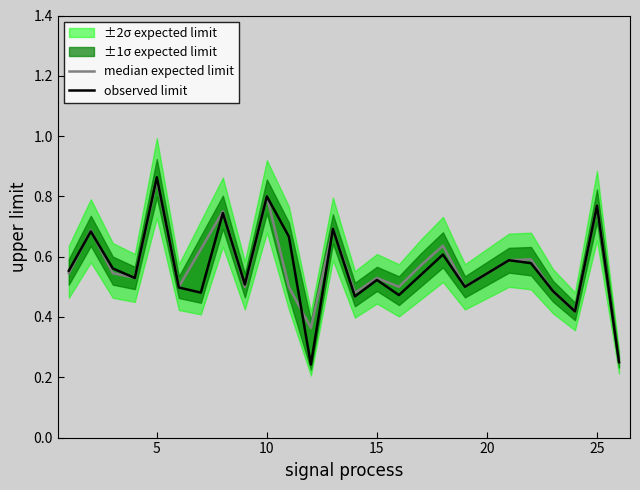

What is the minimum value shown in the chart?

0.2